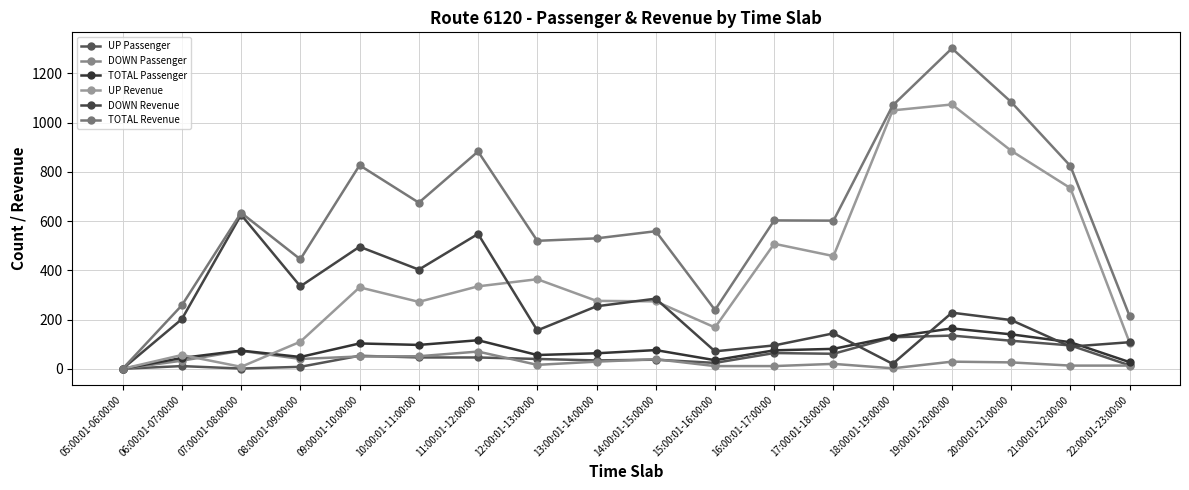

Reading left to right, transcribe all the data shown in this chart.

UP Passenger: 0	11	1	8	53	46	46	40	34	37	24	64	61	128	135	114	95	14
DOWN Passenger: 0	33	73	40	50	51	70	16	29	39	11	11	20	2	29	26	13	13
TOTAL Passenger: 0	44	74	48	103	97	116	56	63	76	35	75	81	130	164	140	108	27
UP Revenue: 0	56	8	110	331	272	335	364	276	274	168	508	458	1050	1074	886	734	106
DOWN Revenue: 0	202	626	335	496	403	548	156	254	285	71	95	144	20	228	198	90	108
TOTAL Revenue: 0	258	634	445	827	675	883	520	530	559	239	603	602	1070	1302	1084	824	214